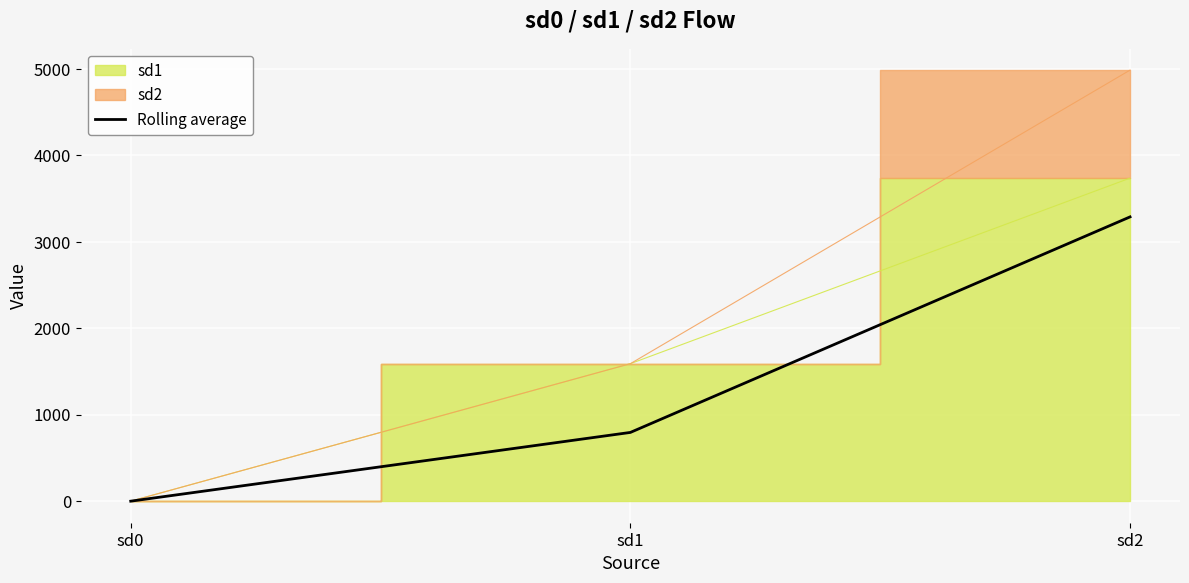

At which label does the data first exceed 795?

sd2